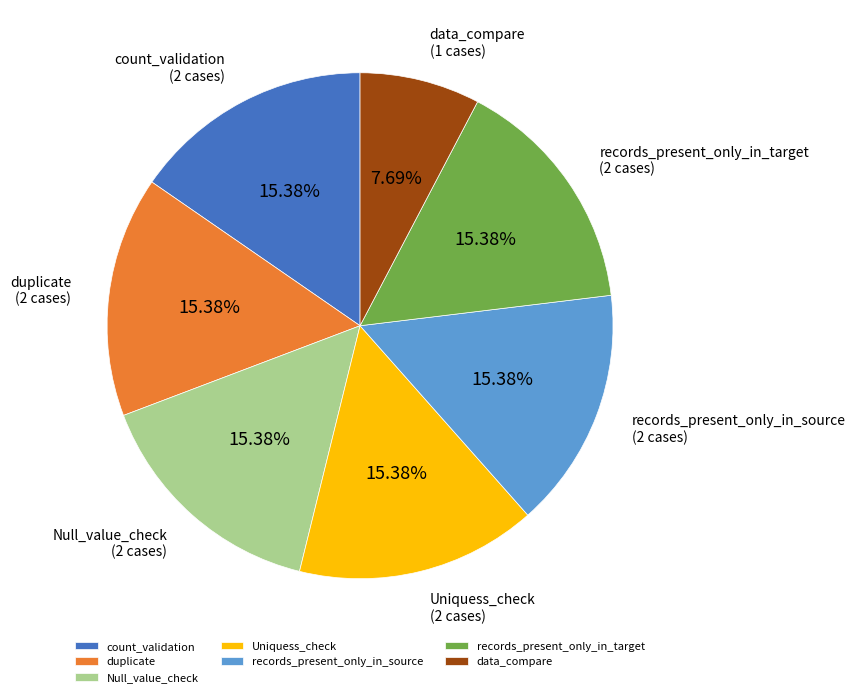

What is the smallest slice in the pie chart?

data_compare